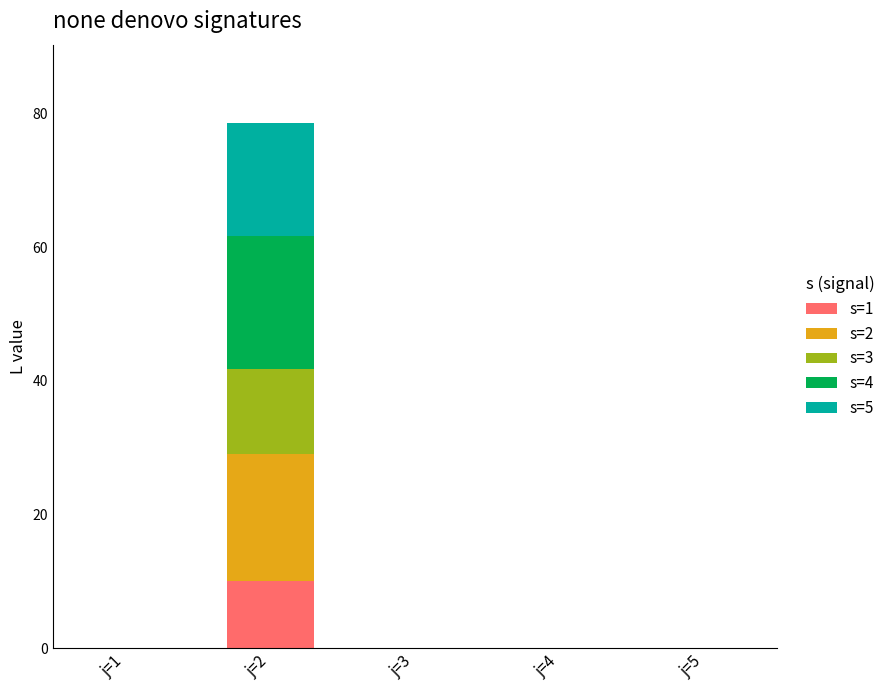

Reading right to left, transcribe the values for s=1.

j=5=0.0	j=4=0.0	j=3=0.0	j=2=10.0	j=1=0.0